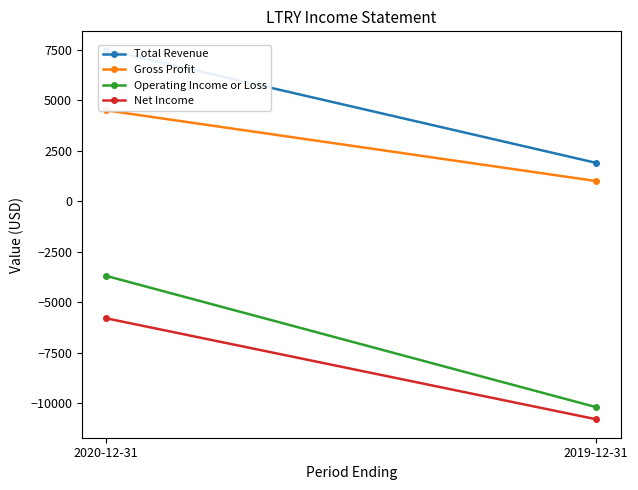

What is the difference between the Net Income values at 2020-12-31 and 2019-12-31?

5000